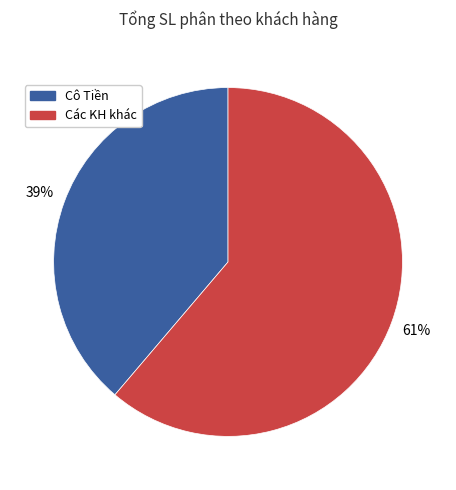

To the nearest percent, what is the average slice percentage?

50%